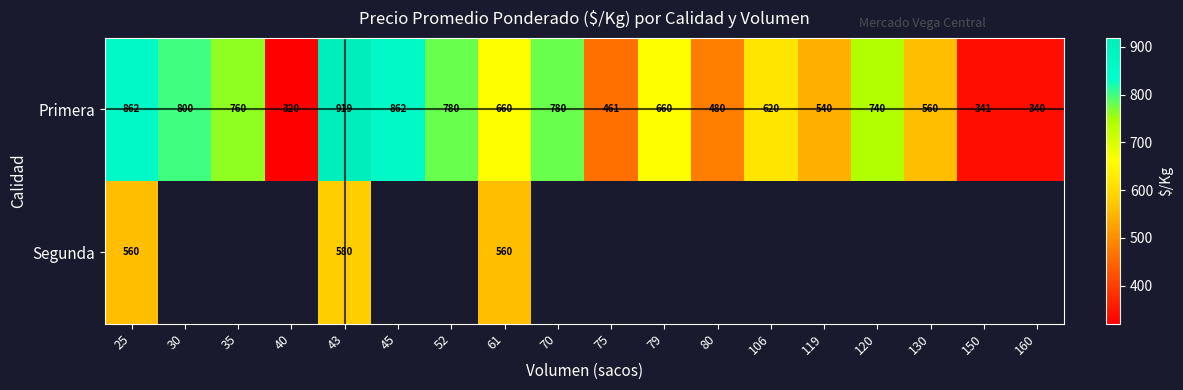

At which category is the sum across all series the highest?

43